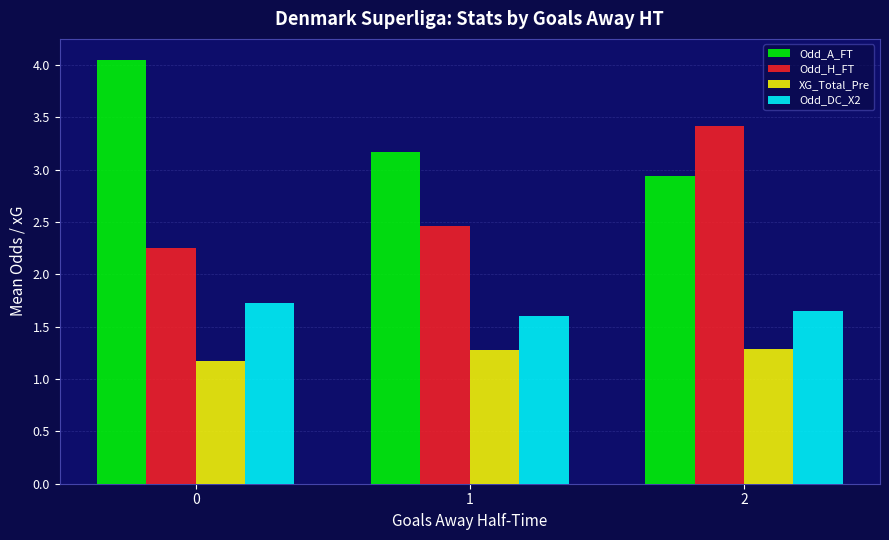

Is it true that Odd_H_FT equals 3.1 at 0?

False